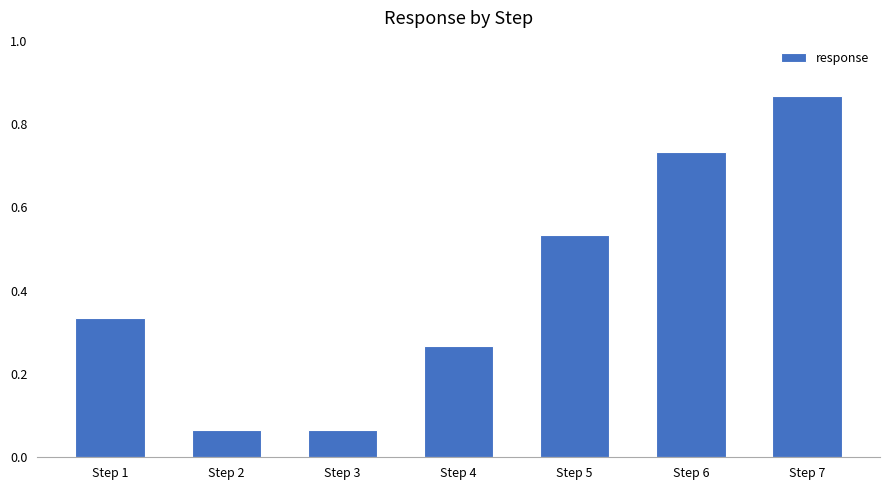

What is the change in value from Step 2 to Step 7?

+0.8